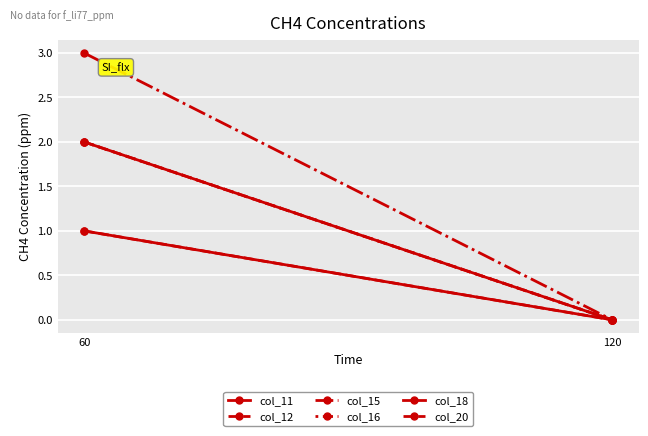

The value of col_20 at 120 is -1. True or false?

False